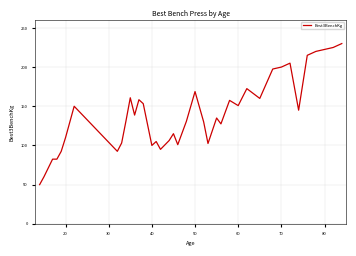

What is the minimum value shown in the chart?

50.0